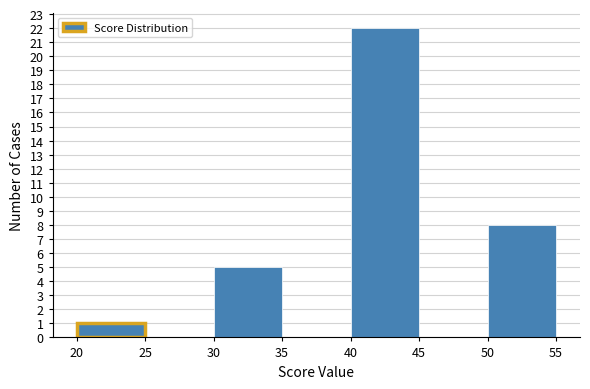

Reading left to right, list every bar in this chart as the range it spans on the x-axis followed by its height. The values are not printed on the chart, so give them approximately, as read against the axis.

20 to 25: 1
25 to 30: 0
30 to 35: 5
35 to 40: 0
40 to 45: 22
45 to 50: 0
50 to 55: 8